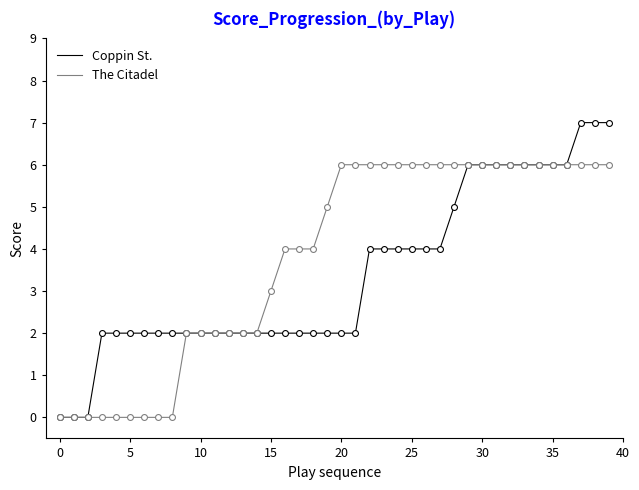

What are all the series names shown in the legend?

Coppin St., The Citadel